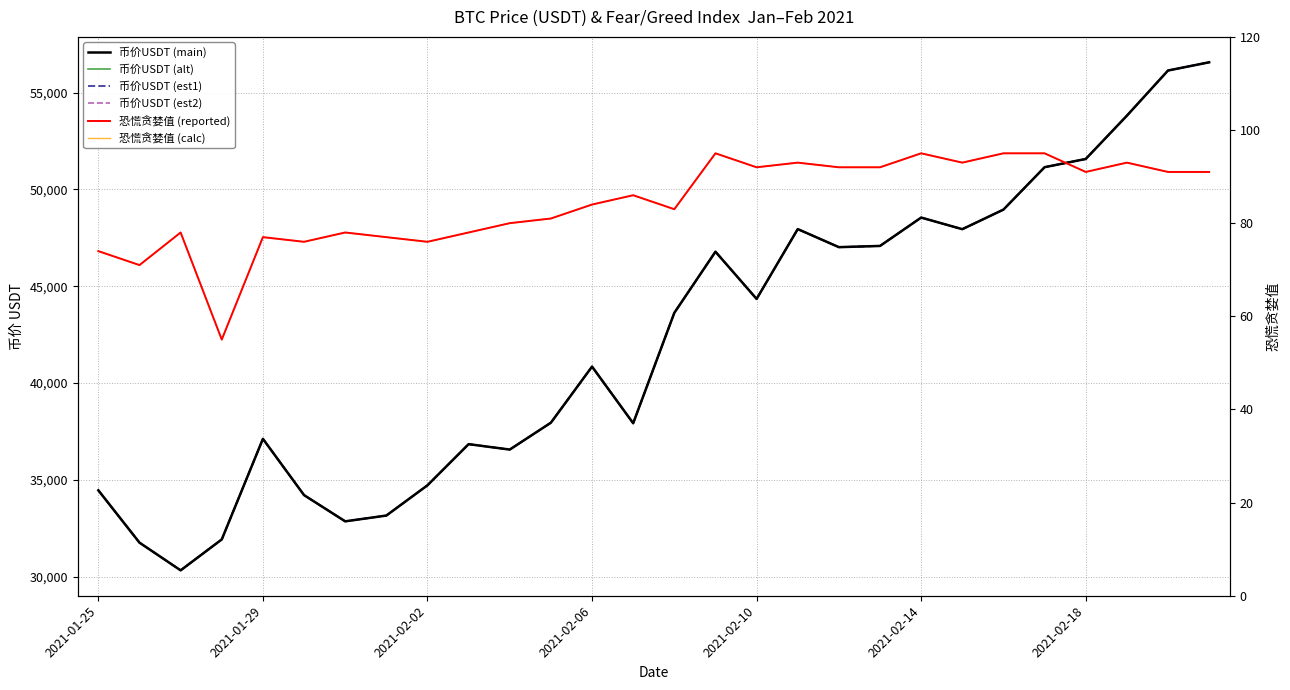

Which has a higher value, 21 or 25?

25